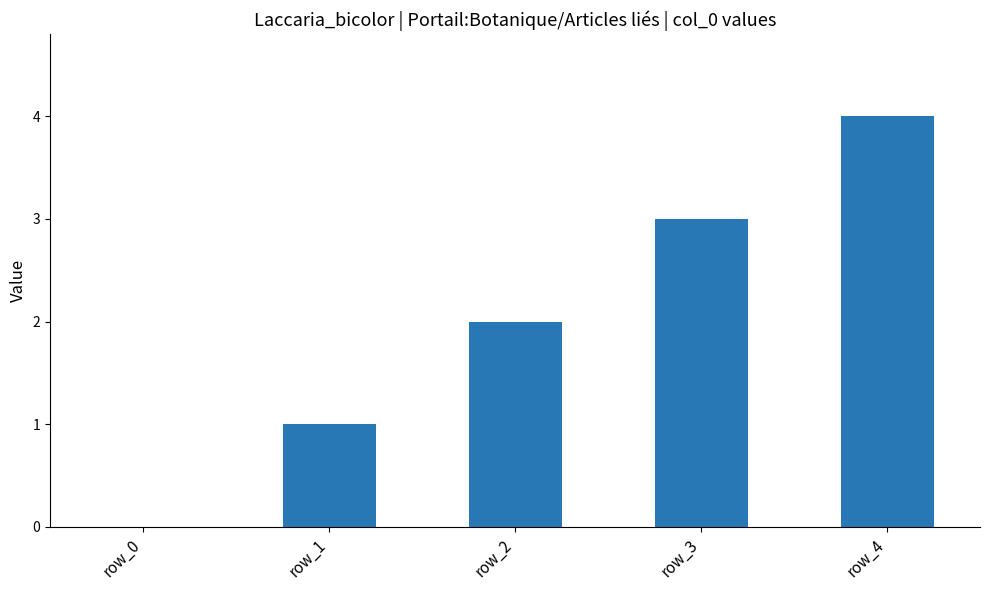

Which label corresponds to the largest value in the chart?

row_4